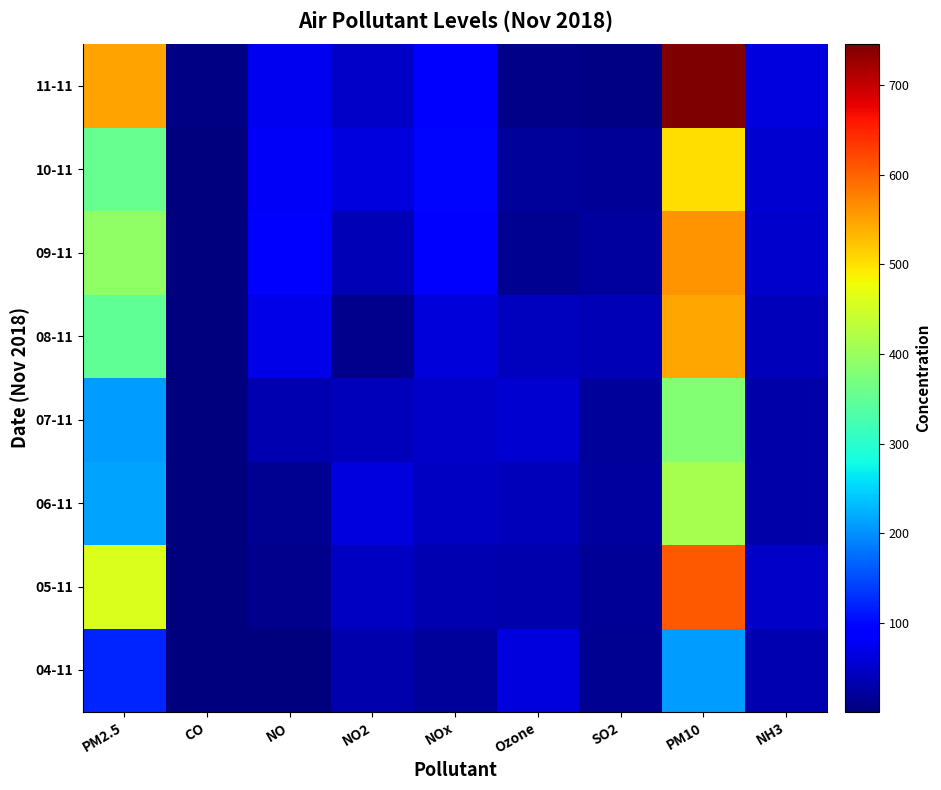

What is the smallest value displayed?

0.7